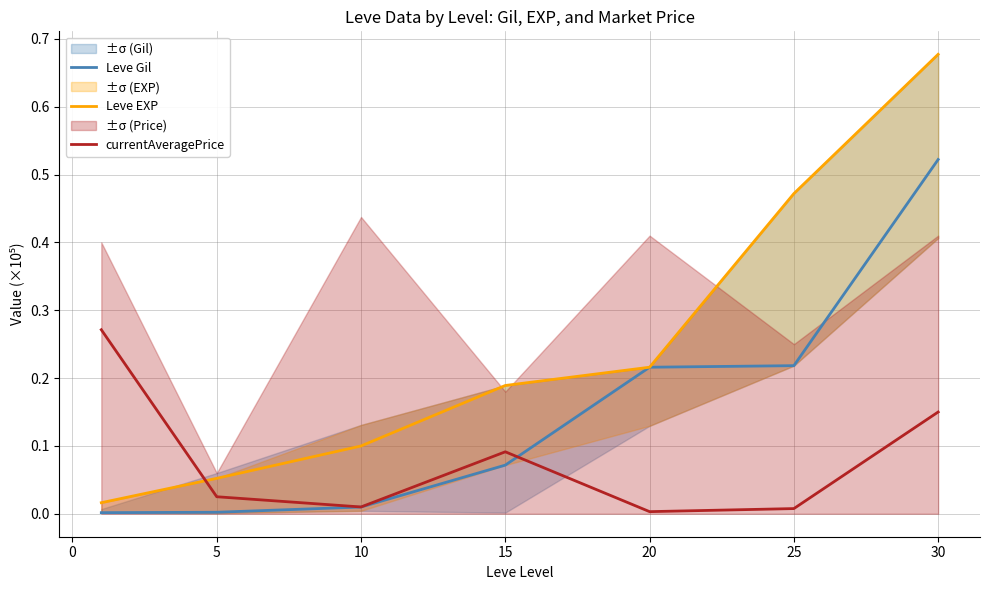

At how many categories does at least one series exceed 0?

7